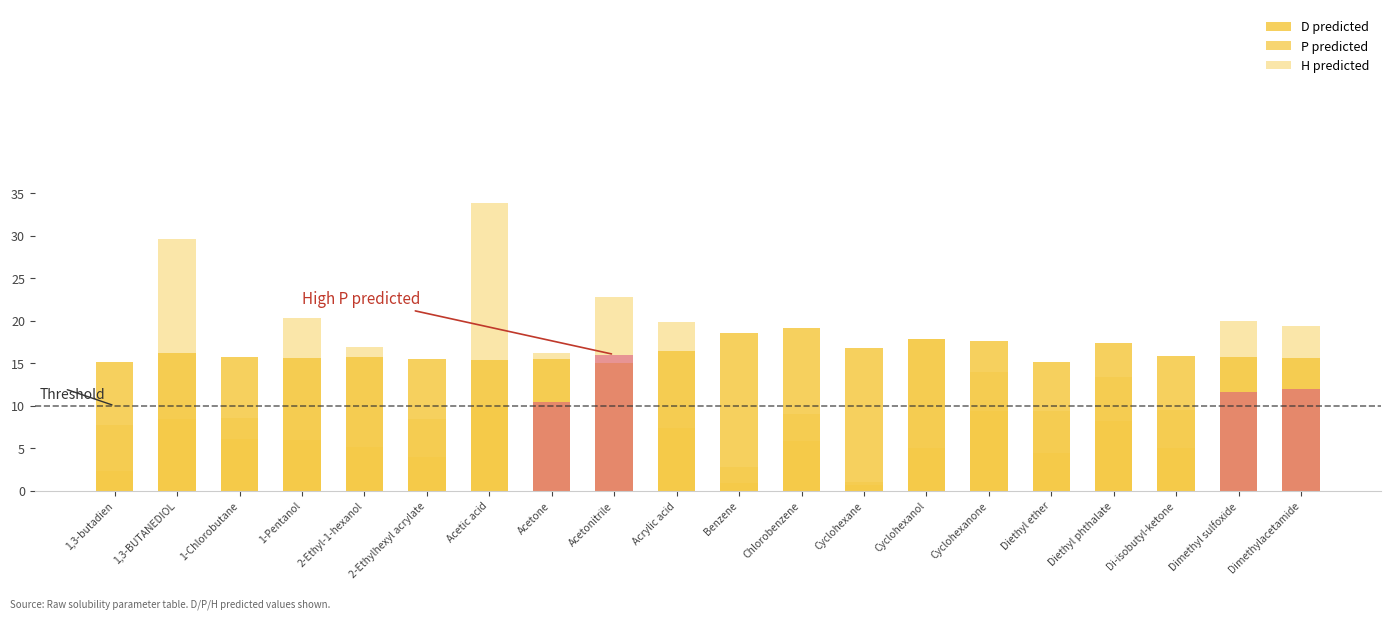

Reading left to right, extract all data points from this chart.

D predicted: 15.1	16.2	15.8	15.6	15.7	15.5	15.4	15.5	15.0	16.4	18.5	19.1	16.8	17.9	17.6	15.1	17.3	15.9	15.7	15.6
P predicted: 2.3	8.5	6.0	5.9	5.2	3.9	9.9	10.5	16.0	7.4	0.9	5.8	0.7	5.1	9.4	4.5	8.3	5.0	11.6	11.9
H predicted: 5.5	21.1	2.5	14.5	11.7	4.5	24.0	5.8	6.8	12.4	1.9	3.2	0.4	12.8	4.6	4.9	5.2	4.5	8.4	7.4